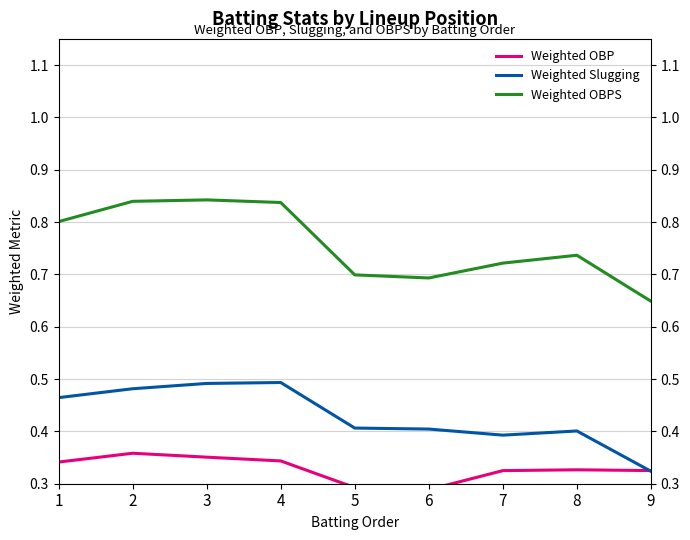

At which category does the chart reach its minimum across all series?

6